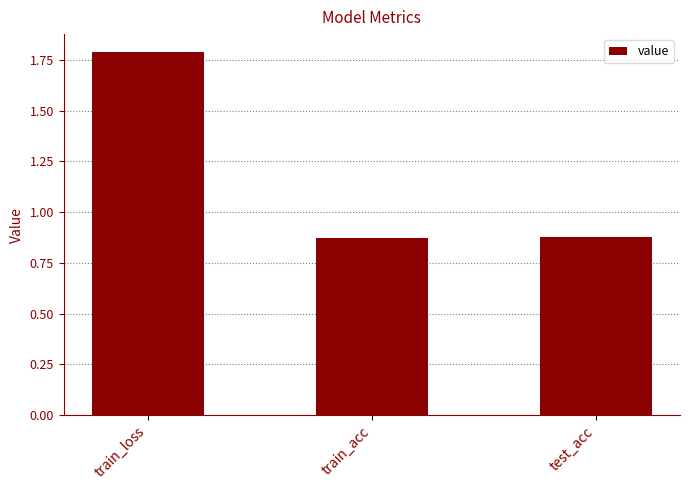

What is the greatest value displayed?

1.8